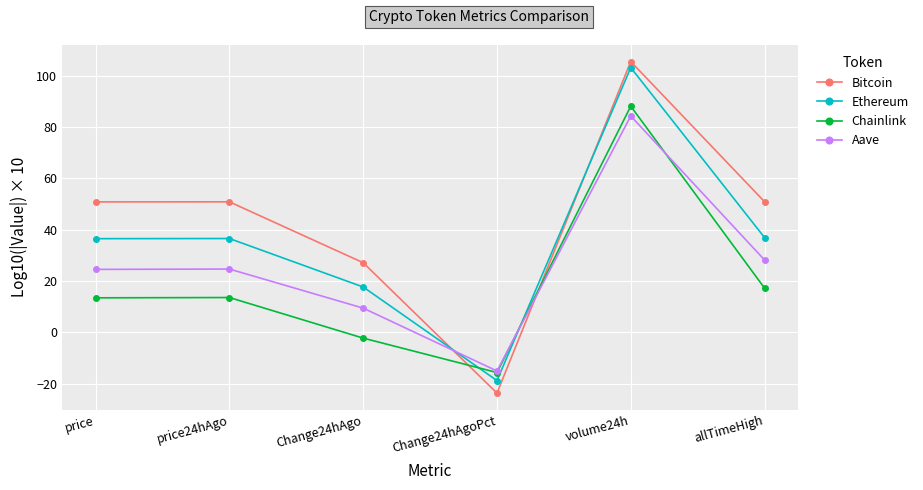

Where does the Bitcoin series first go above 50?

price